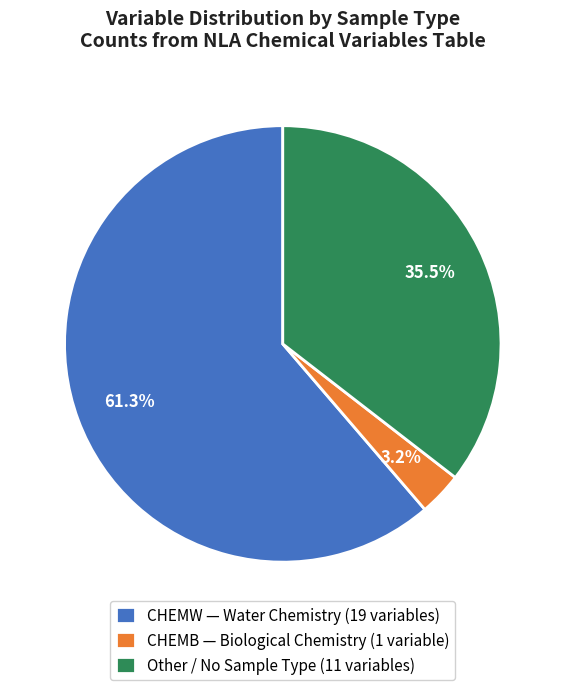

How many slices are in this pie chart?

3